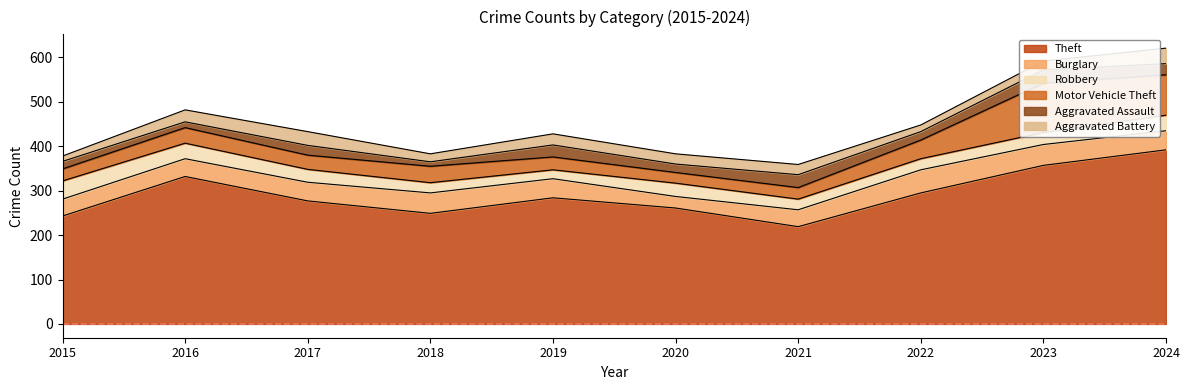

How many distinct data groups are displayed?

6